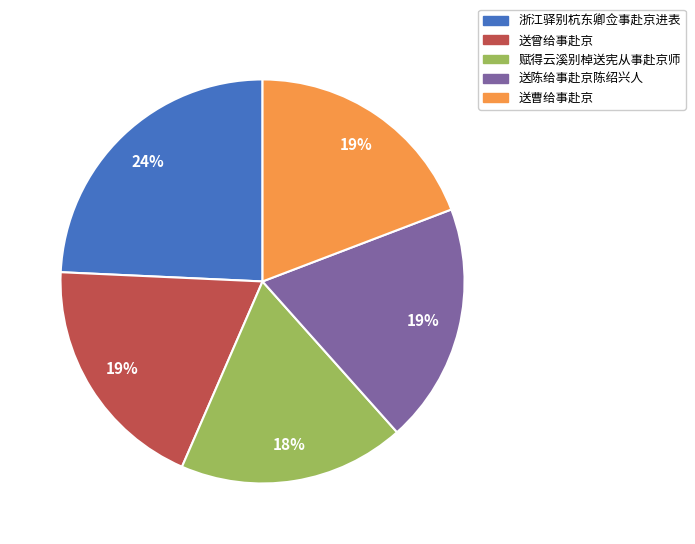

How many slices are in this pie chart?

5